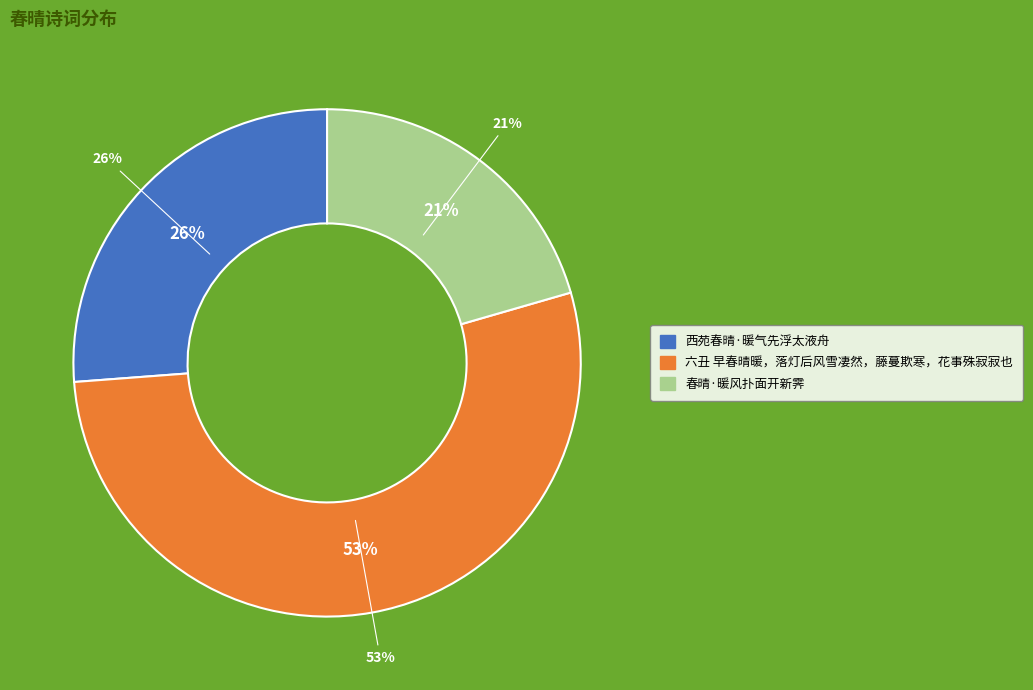

To the nearest percent, what portion does 春晴·暖风扑面开新霁 represent?

21%